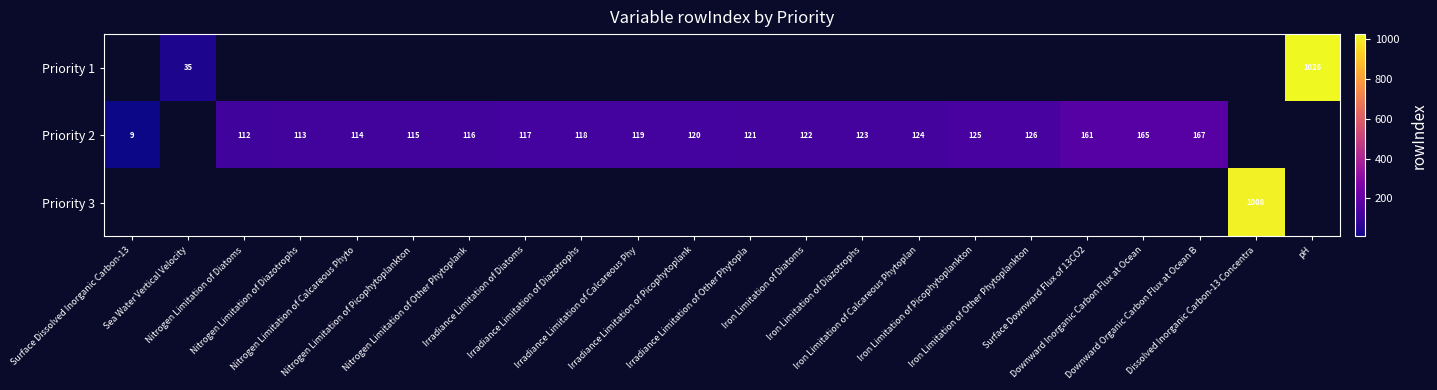

List the labels in order of row_0 value, smallest first.

Surface Dissolved Inorganic Carbon-13, Sea Water Vertical Velocity, Nitrogen Limitation of Diatoms, Nitrogen Limitation of Diazotrophs, Nitrogen Limitation of Calcareous Phyto, Nitrogen Limitation of Picophytoplankton, Nitrogen Limitation of Other Phytoplank, Irradiance Limitation of Diatoms, Irradiance Limitation of Diazotrophs, Irradiance Limitation of Calcareous Phy, Irradiance Limitation of Picophytoplank, Irradiance Limitation of Other Phytopla, Iron Limitation of Diatoms, Iron Limitation of Diazotrophs, Iron Limitation of Calcareous Phytoplan, Iron Limitation of Picophytoplankton, Iron Limitation of Other Phytoplankton, Surface Downward Flux of 13CO2, Downward Inorganic Carbon Flux at Ocean, Downward Organic Carbon Flux at Ocean B, Dissolved Inorganic Carbon-13 Concentra, pH